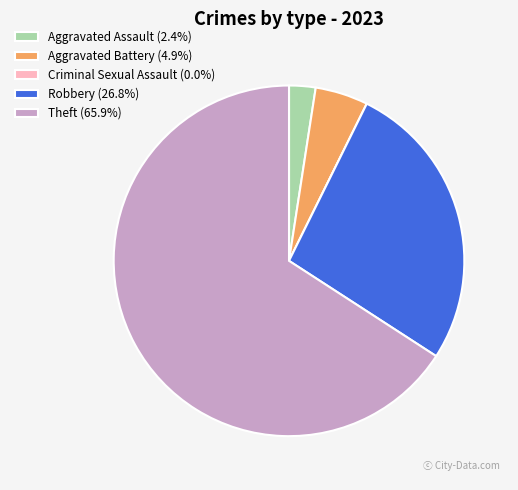

Do Theft (65.9%) and Aggravated Assault (2.4%) together represent more than half of the pie?

Yes